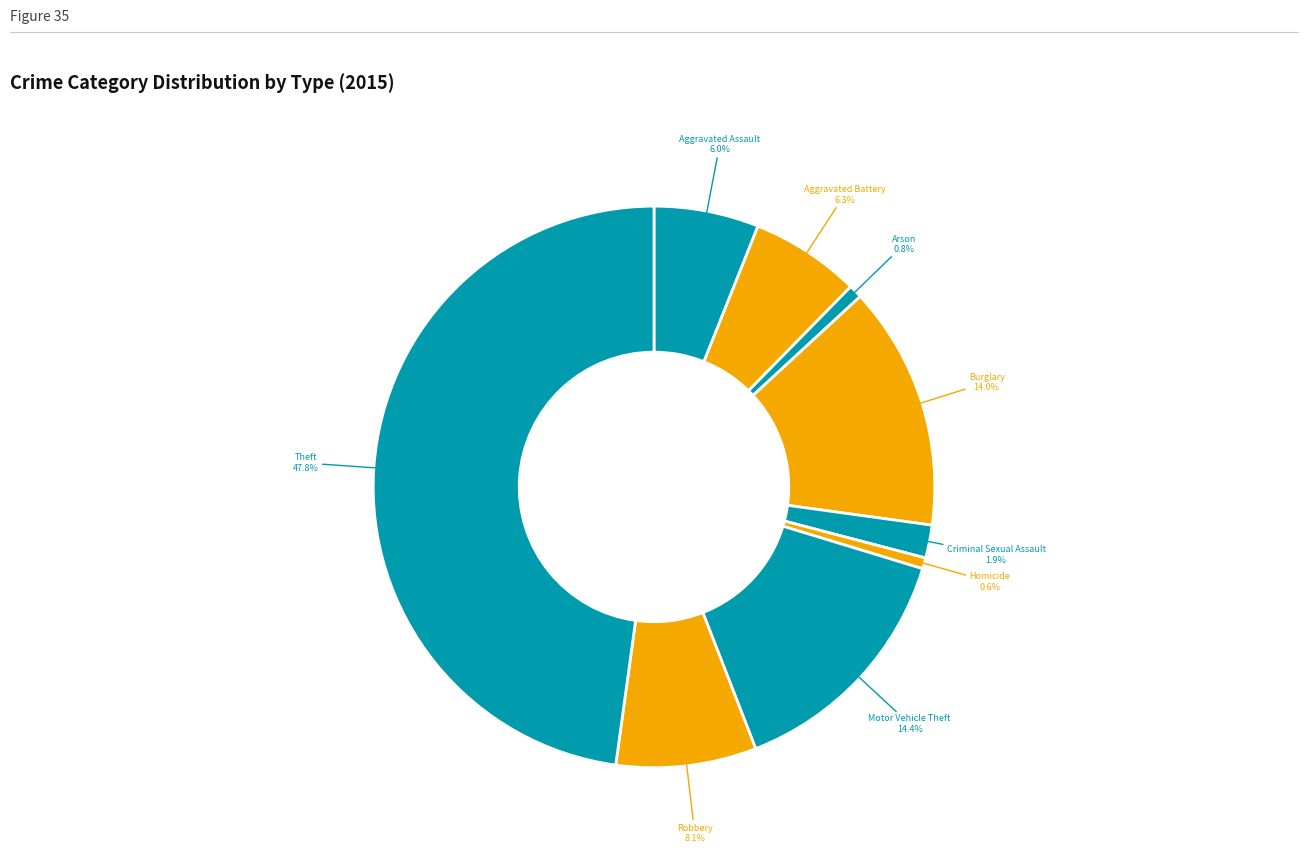

Rank the categories by value from highest to lowest.

Theft, Motor Vehicle Theft, Burglary, Robbery, Aggravated Battery, Aggravated Assault, Criminal Sexual Assault, Arson, Homicide